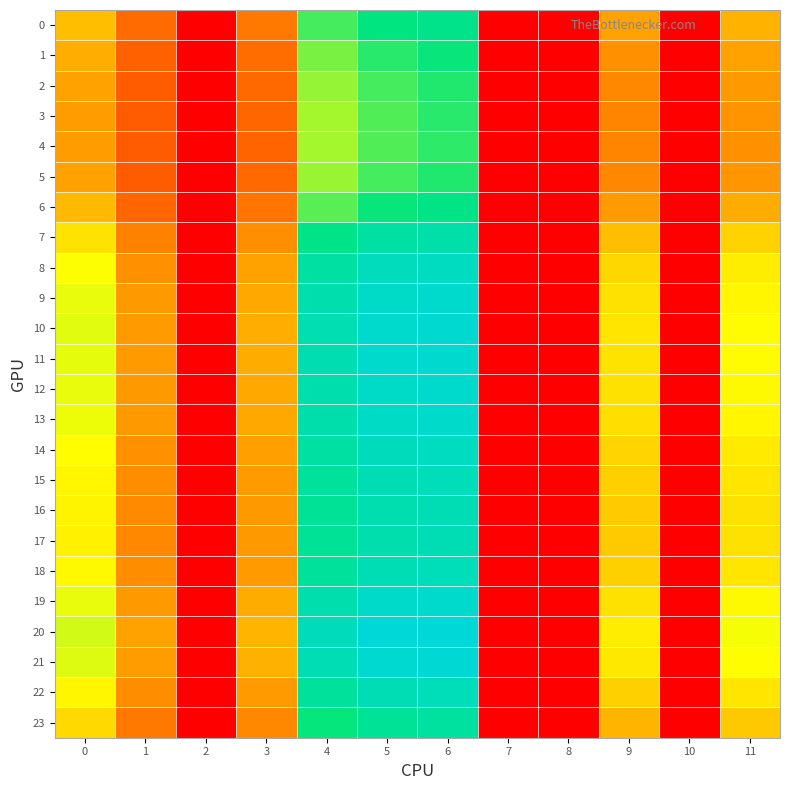

Which series has the widest spread of values?

20